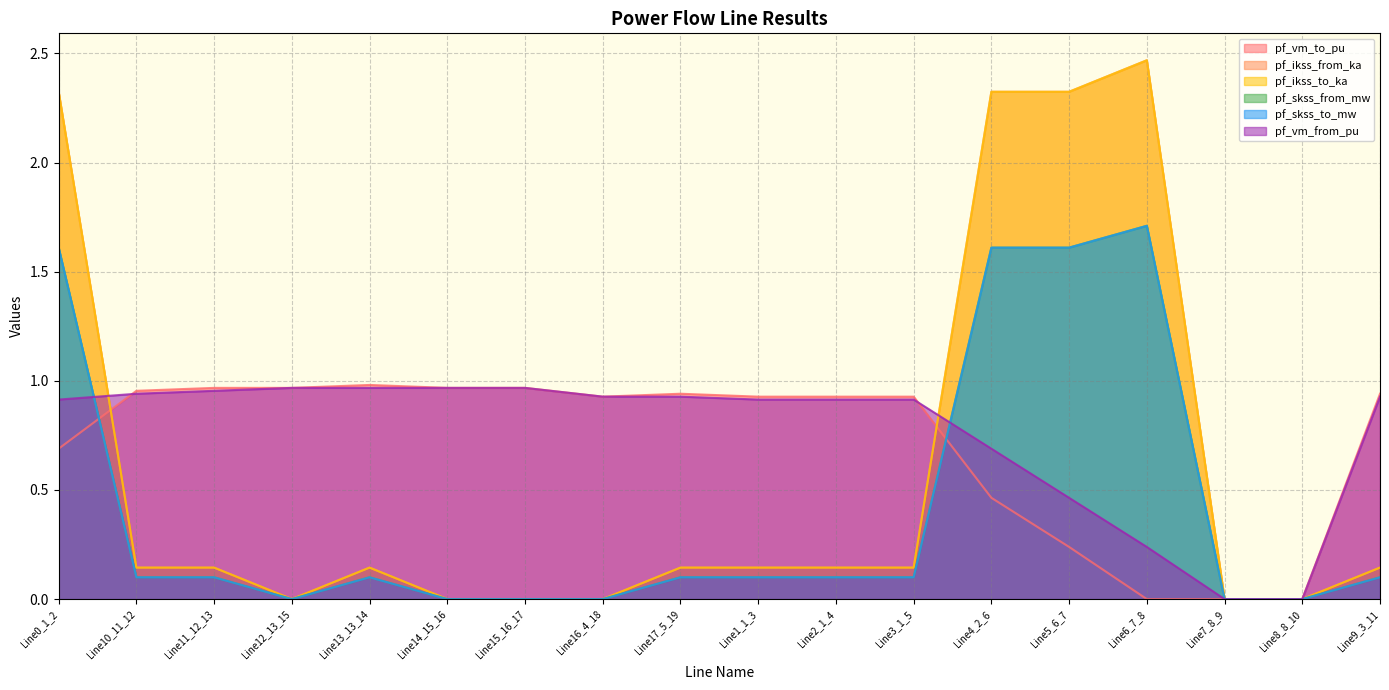

At how many categories does at least one series exceed 1?

4